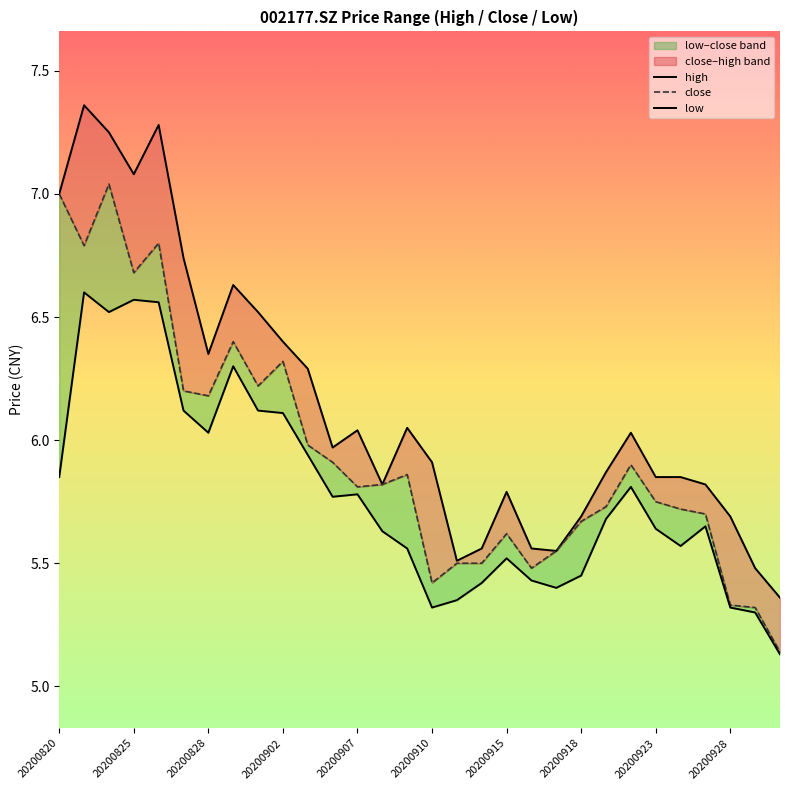

Reading right to left, what are all the values shown in this chart?

high: 5.4	5.5	5.7	5.8	5.8	5.8	6.0	5.9	5.7	5.5	5.6	5.8	5.6	5.5	5.9	6.0	5.8	6.0	6.0	6.3	6.4	6.5	6.6	6.3	6.7	7.3	7.1	7.2	7.4	7.0
close: 5.1	5.3	5.3	5.7	5.7	5.8	5.9	5.7	5.7	5.5	5.5	5.6	5.5	5.5	5.4	5.9	5.8	5.8	5.9	6.0	6.3	6.2	6.4	6.2	6.2	6.8	6.7	7.0	6.8	7.0
low: 5.1	5.3	5.3	5.7	5.6	5.6	5.8	5.7	5.5	5.4	5.4	5.5	5.4	5.3	5.3	5.6	5.6	5.8	5.8	5.9	6.1	6.1	6.3	6.0	6.1	6.6	6.6	6.5	6.6	5.8